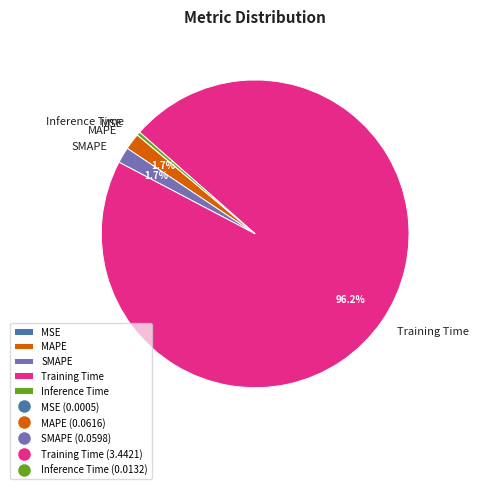

What is the largest slice in the pie chart?

Training Time